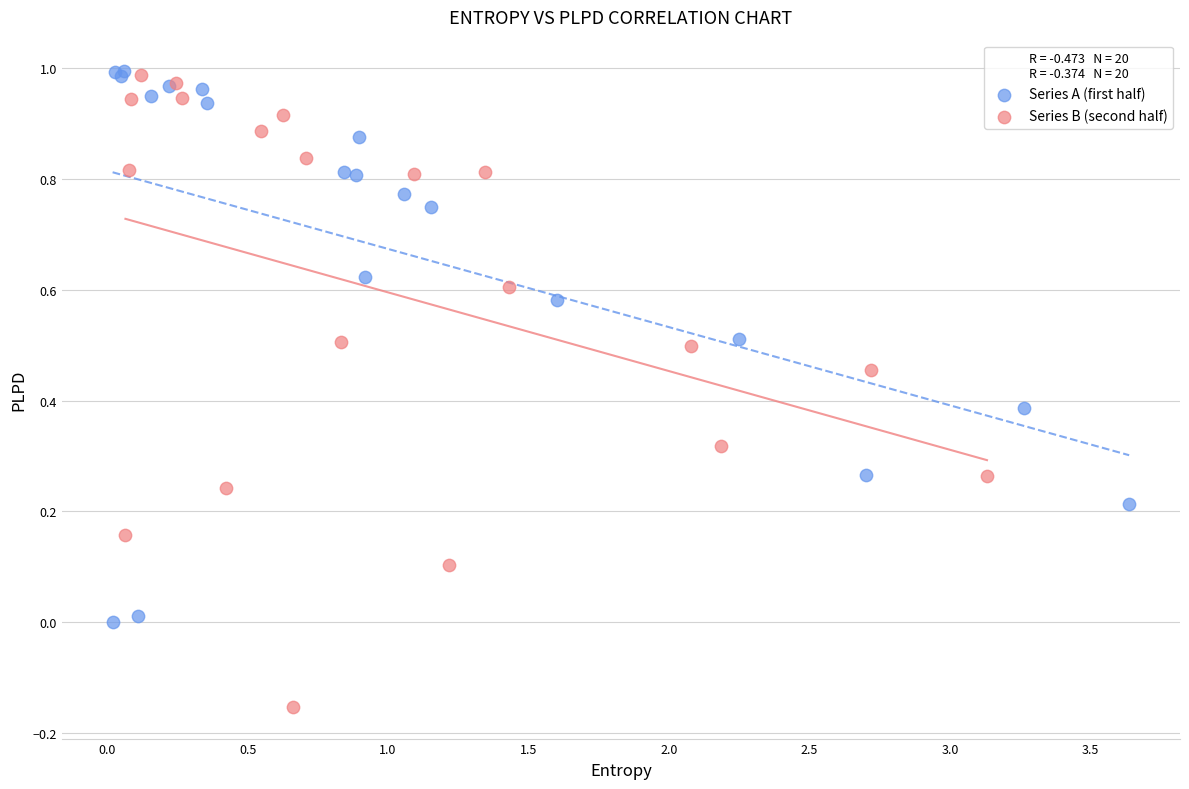

What are all the series names shown in the legend?

Series A (first half), Series B (second half)